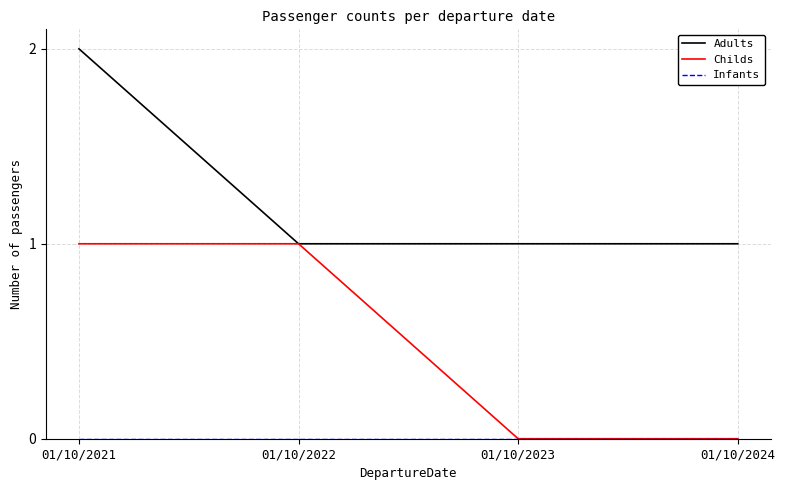

Between 01/10/2021 and 01/10/2022, which series saw the biggest shift?

Adults